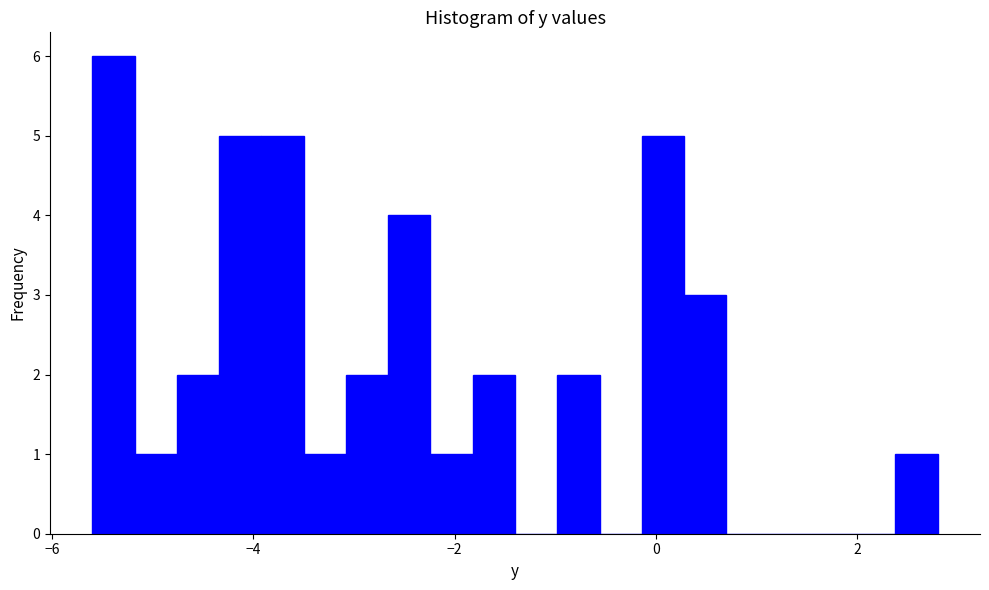

Around what value on the x-axis is the tallest bar? Give the approximate position of its centre, as read against the axis.

-5.4